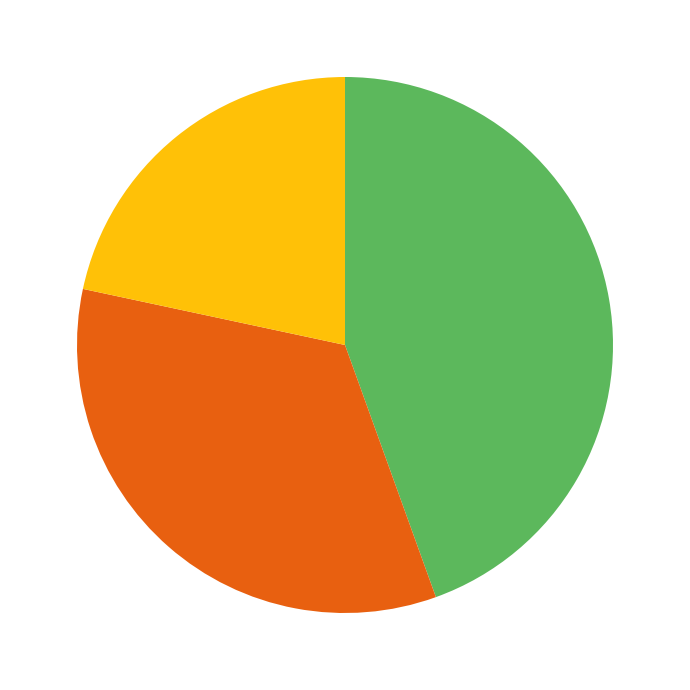

Is there a majority slice in this chart?

No